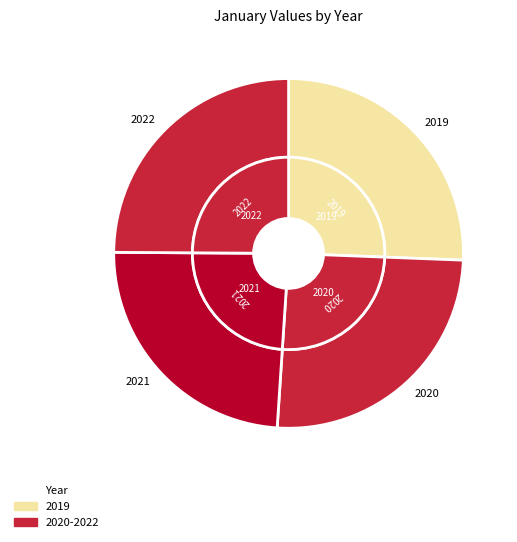

What percentage is the 2022 slice, to the nearest percent?

25%